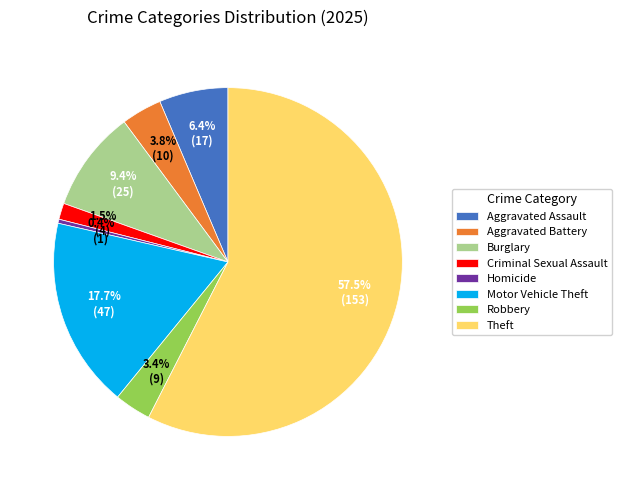

What percentage is NOT represented by Aggravated Assault?

93.6%